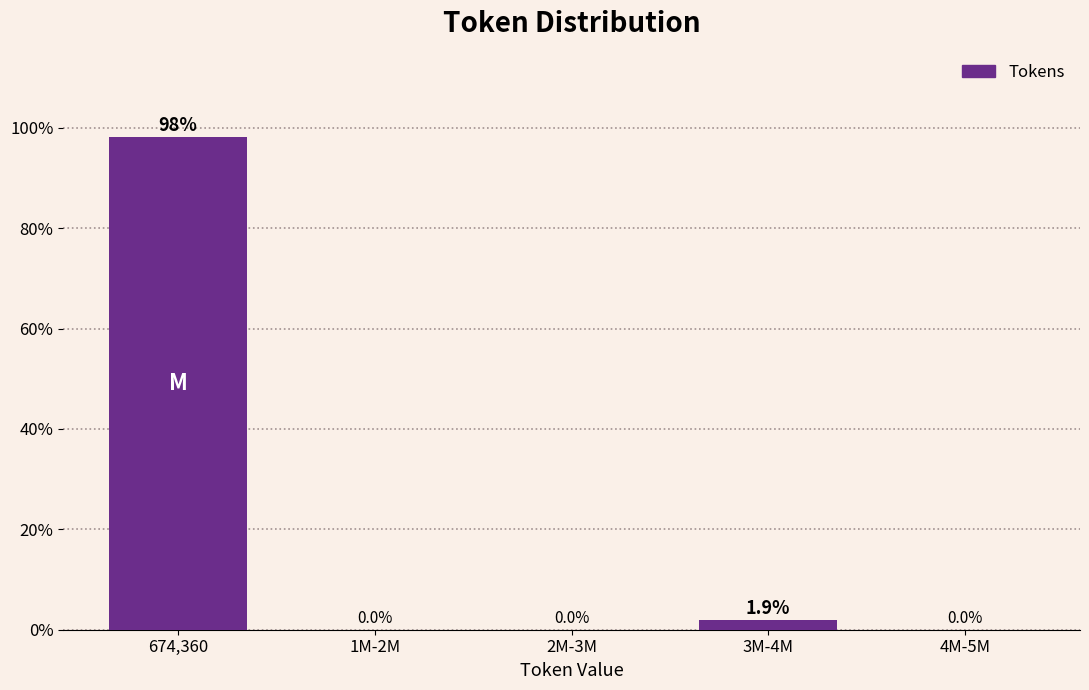

Reading left to right, list all the values displayed in this chart.

674,360=98.1	1M-2M=0.0	2M-3M=0.0	3M-4M=1.9	4M-5M=0.0